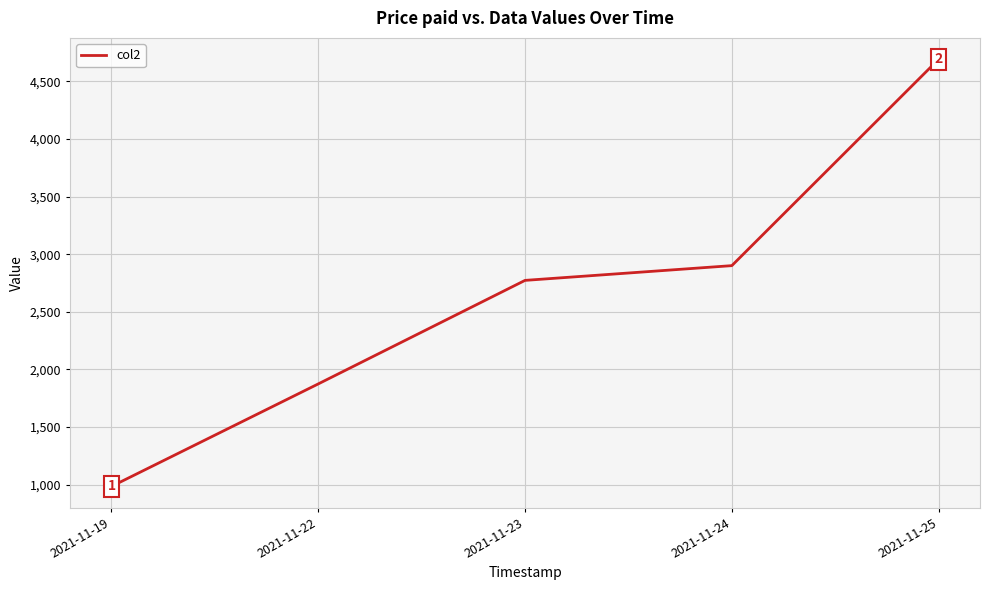

List the labels in order of value, largest first.

2021-11-25, 2021-11-24, 2021-11-23, 2021-11-22, 2021-11-19